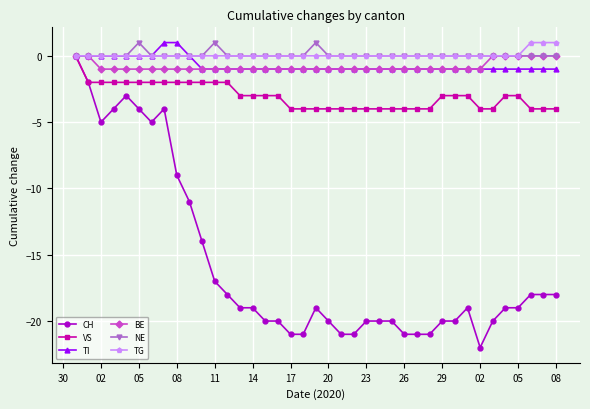

What is the minimum value shown in the chart?

-22